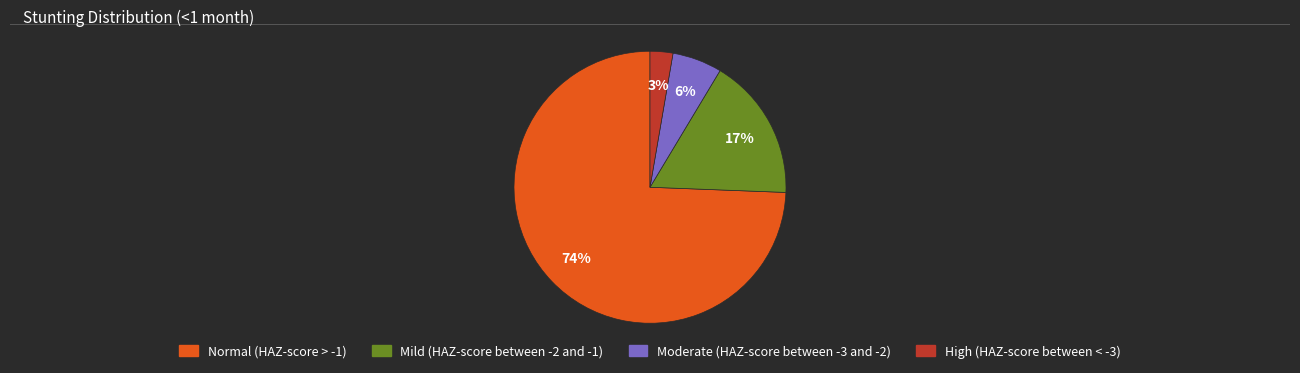

Which slice is the largest?

Normal (HAZ-score > -1)